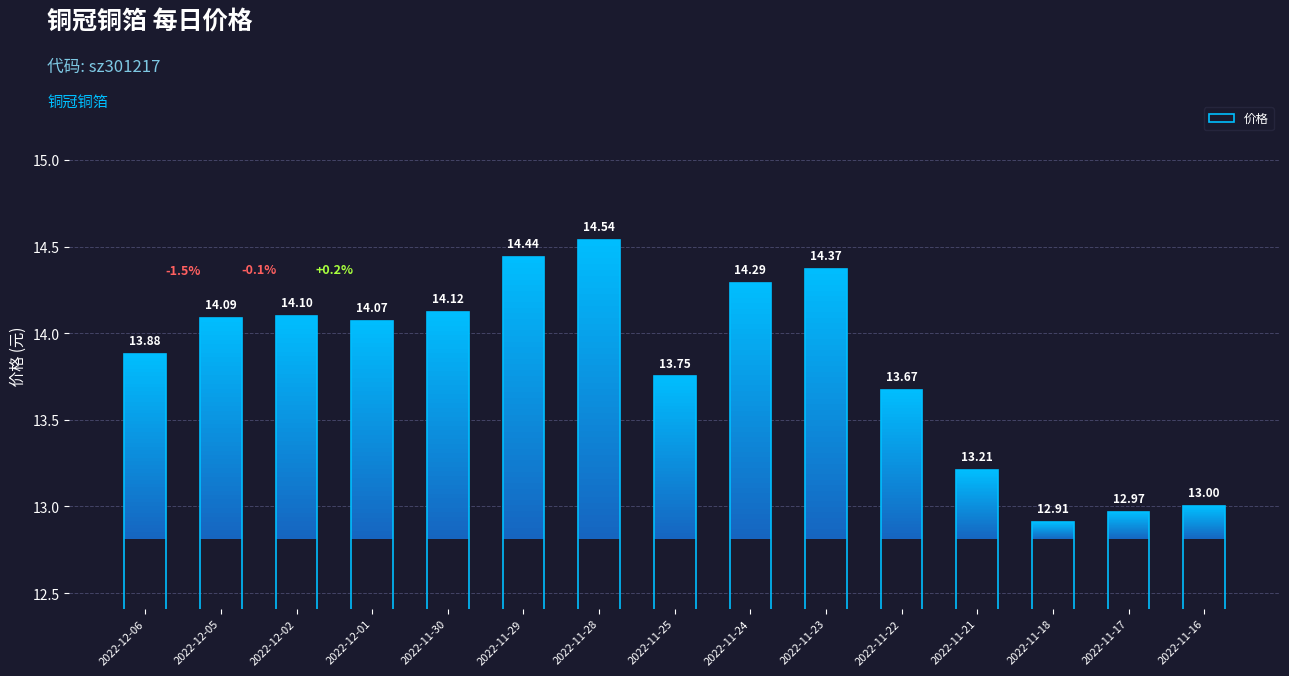

What value does the data have at 2022-11-29?

14.4